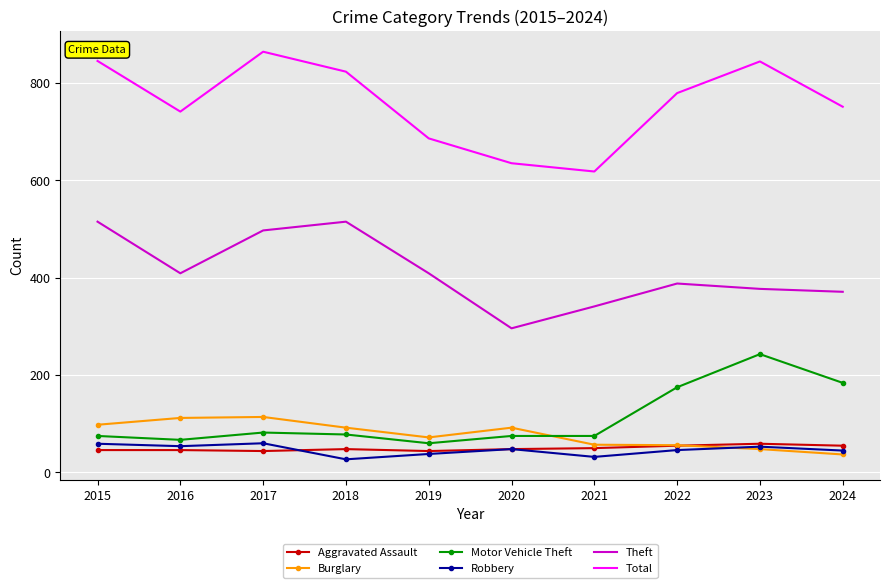

What is the sum of all Total values?

7586